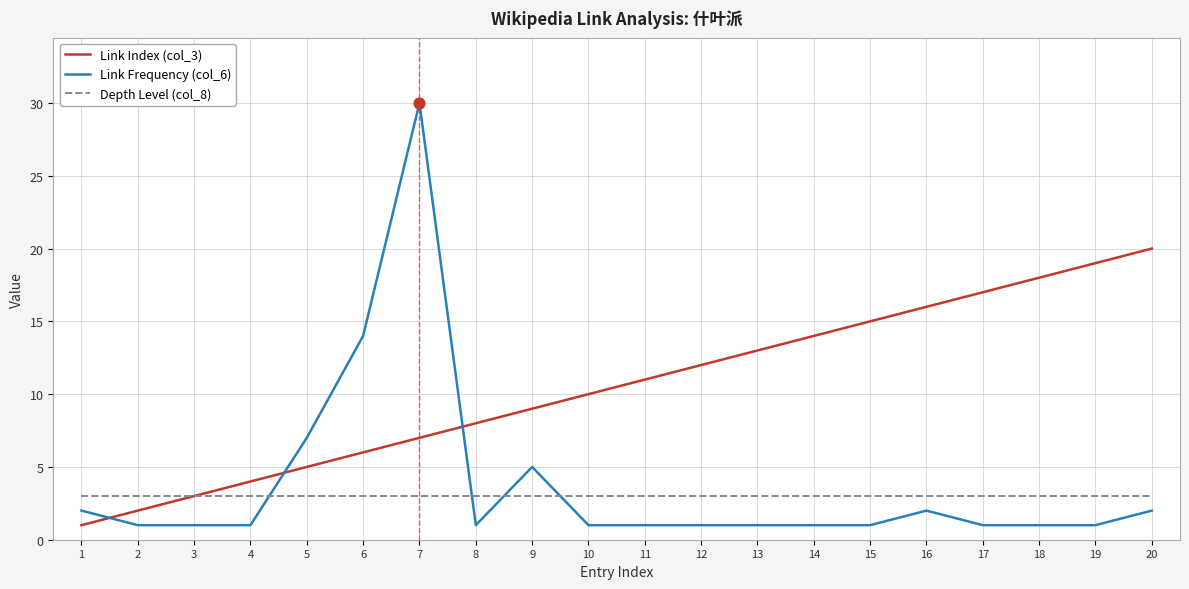

Which series has the largest total across all categories?

Link Index (col_3)